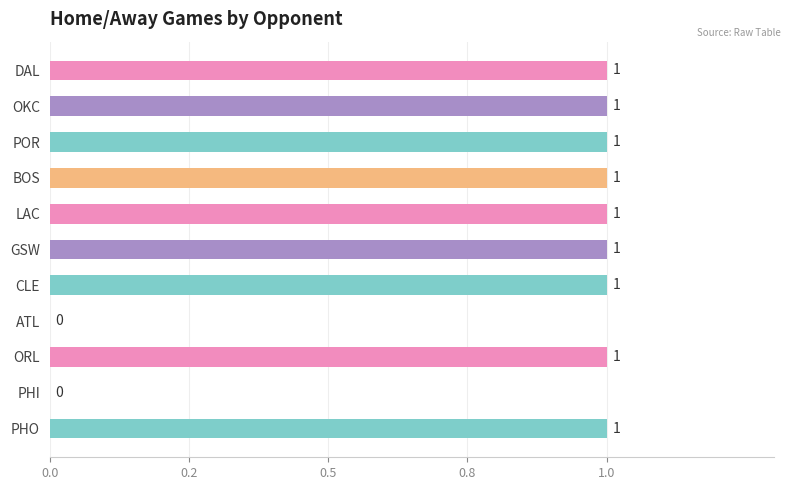

Are the bars grouped side by side (vs. stacked)?

No